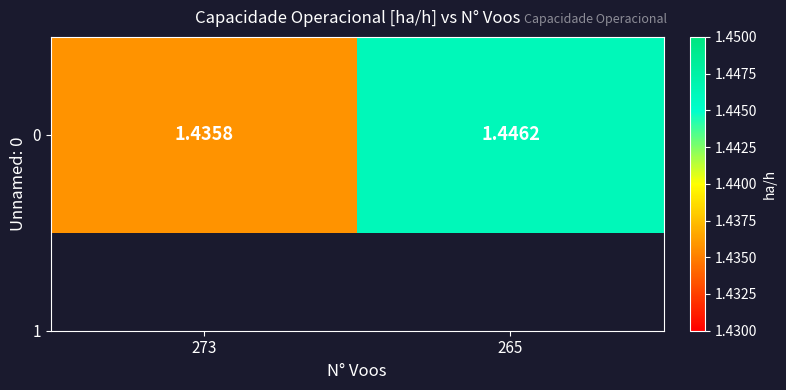

Which has a higher value, 273 or 265?

265